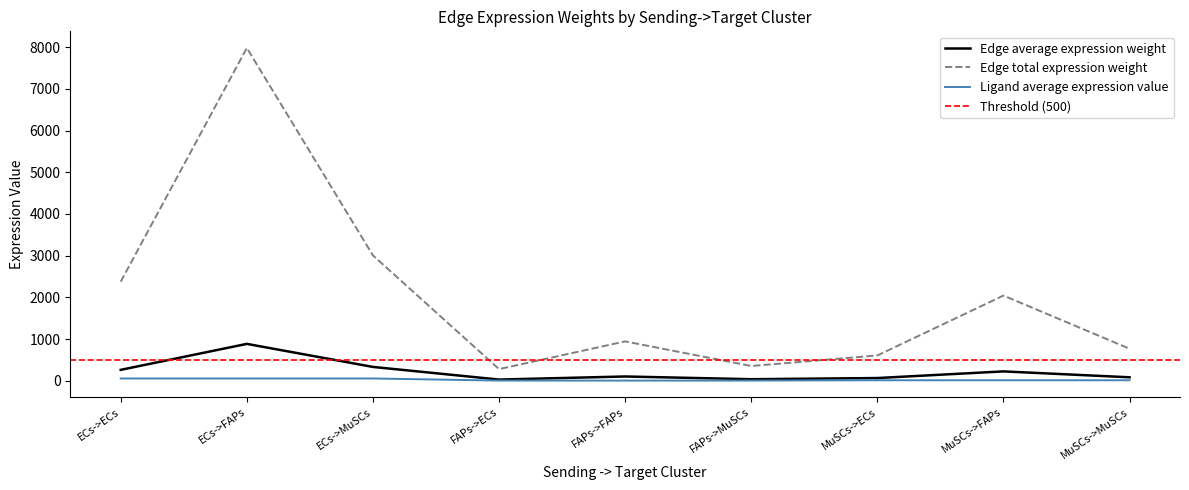

Which series has the largest range (max minus min)?

Edge total expression weight